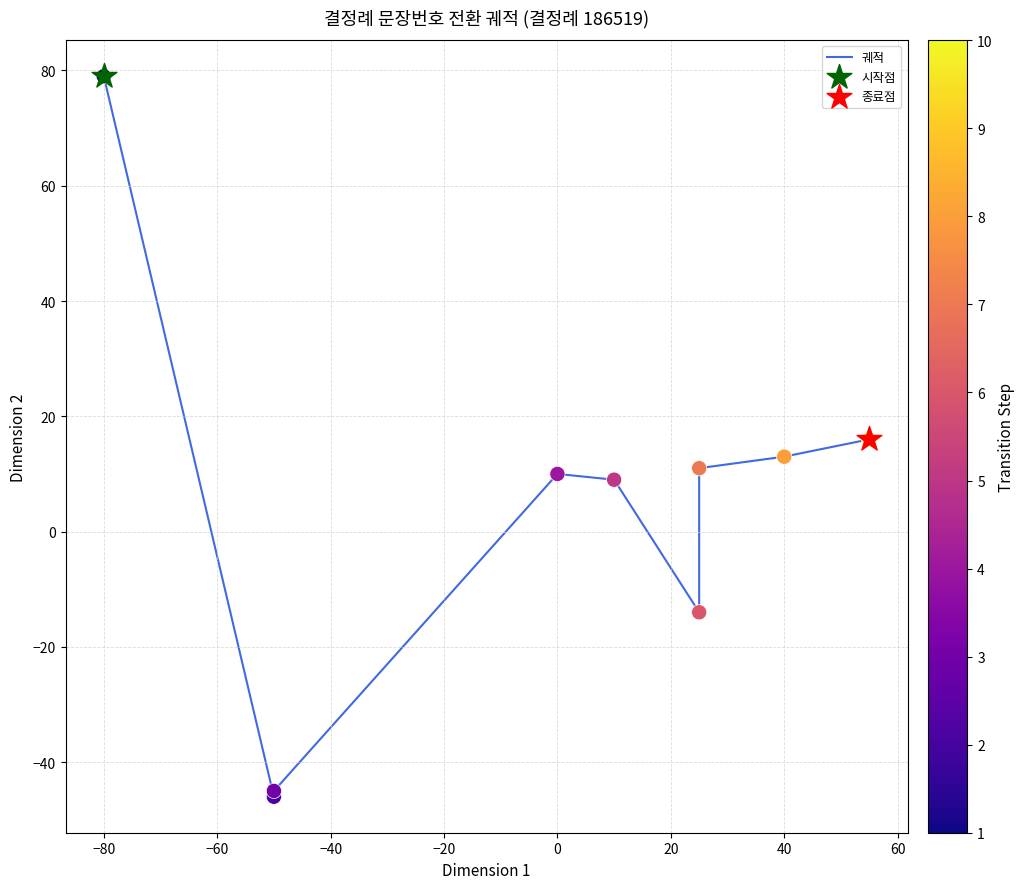

What is the change in value from −80 to 20?

+57